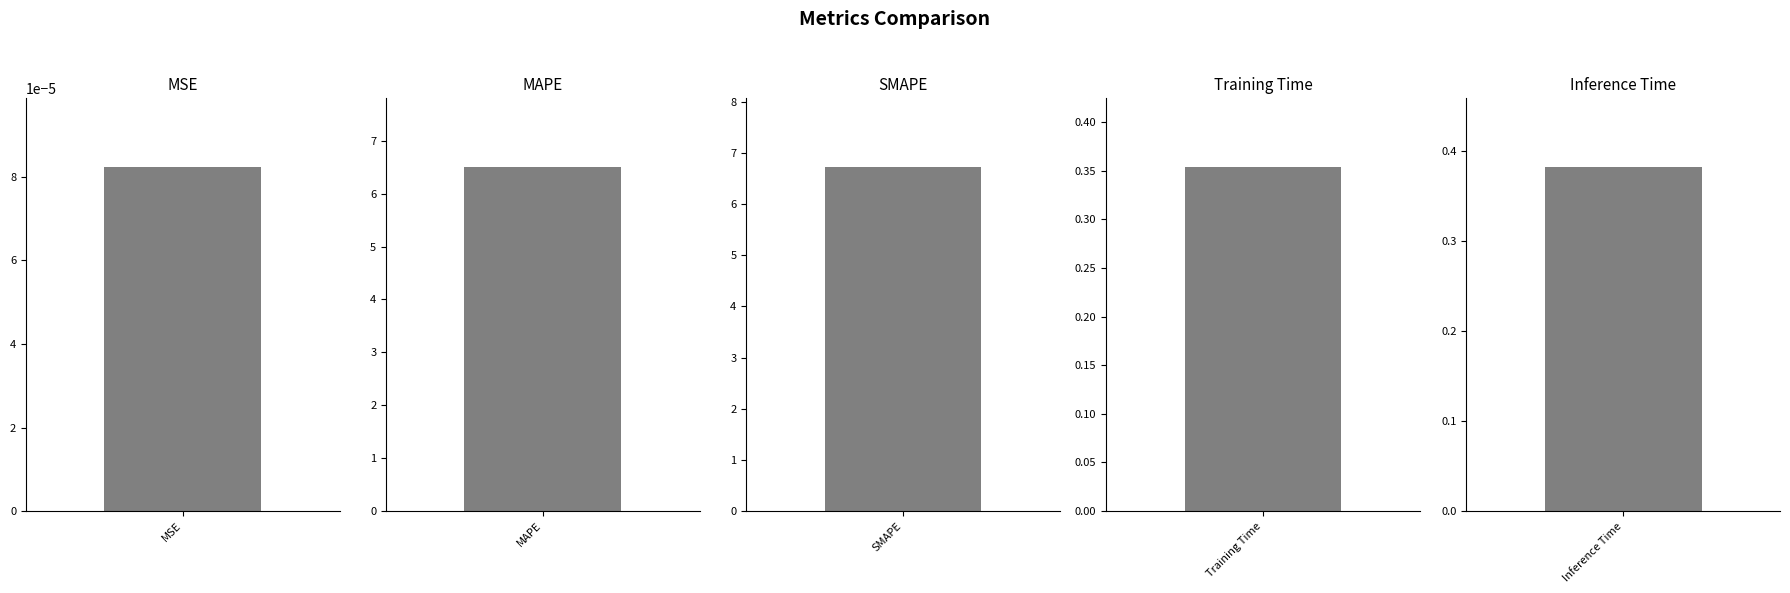

Reading left to right, transcribe all the data shown in this chart.

MSE=0.0	MAPE=6.5	SMAPE=6.7	Training Time=0.4	Inference Time=0.4